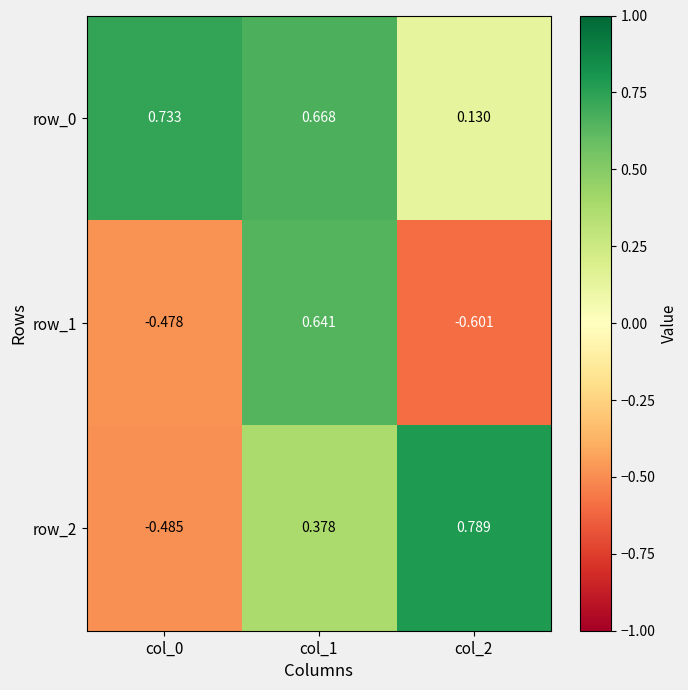

Between col_0 and col_1, which series saw the biggest shift?

row_1